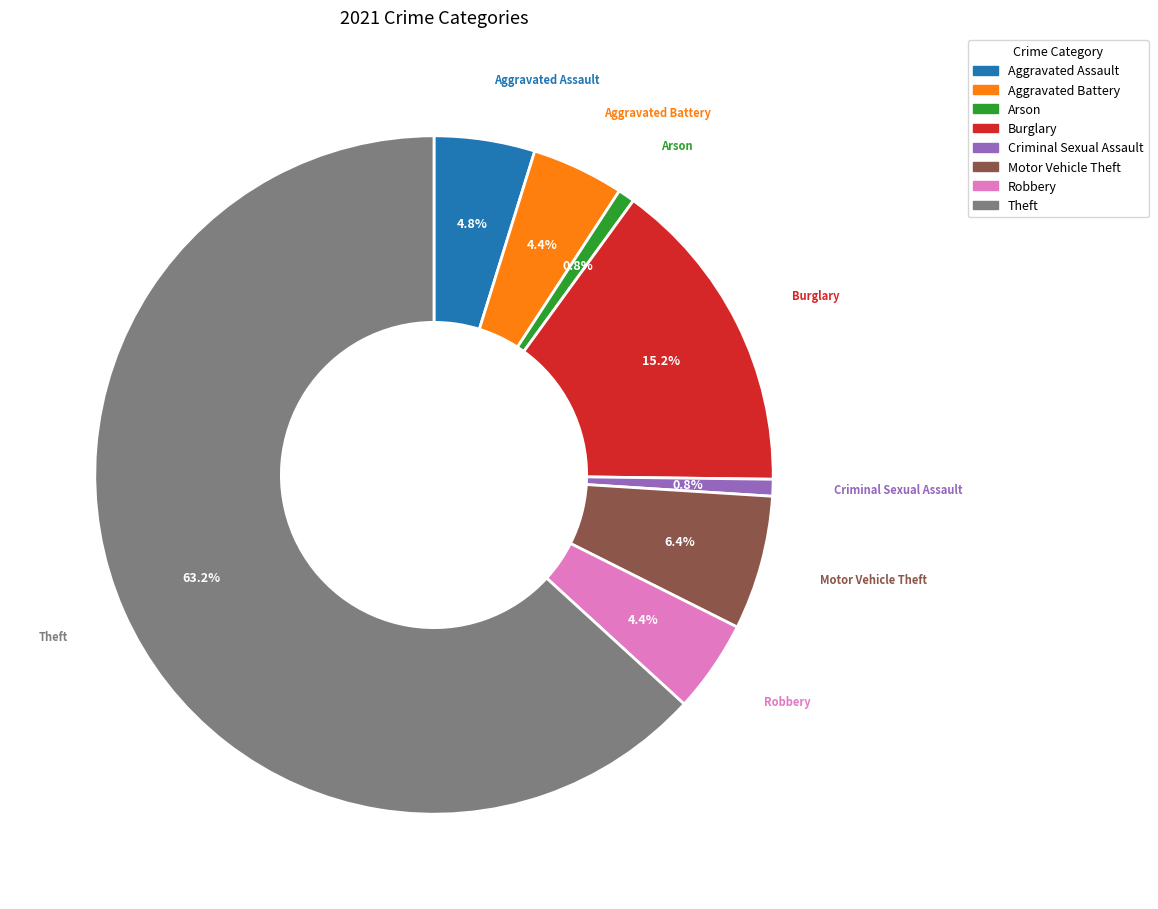

How many slices are in this pie chart?

8